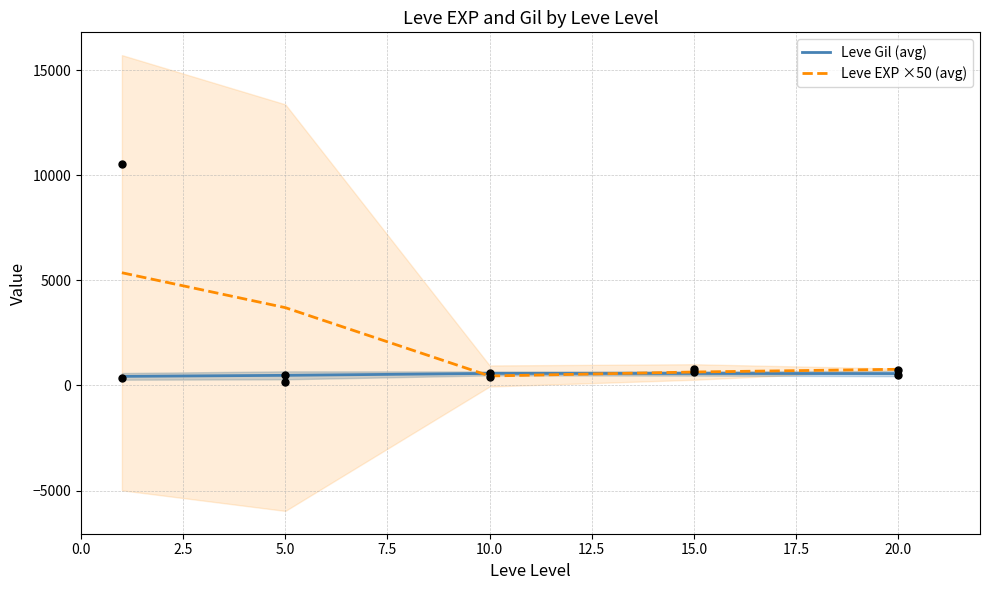

Which series has the widest spread of Y values?

Leve EXP ×50 (avg)